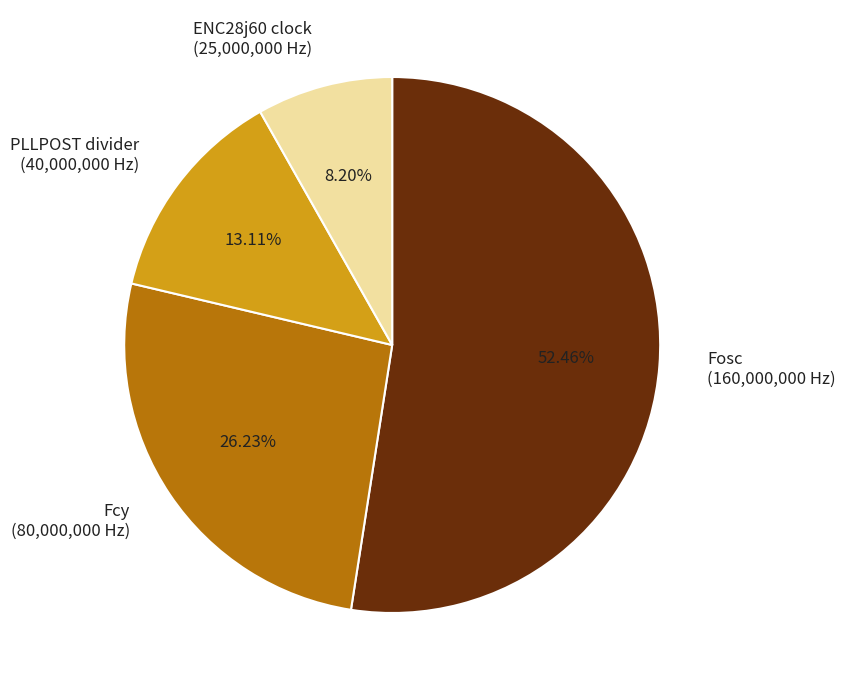

Rank the categories by value from highest to lowest.

Fosc (160,000,000 Hz), Fcy (80,000,000 Hz), PLLPOST divider (40,000,000 Hz), ENC28j60 clock (25,000,000 Hz)